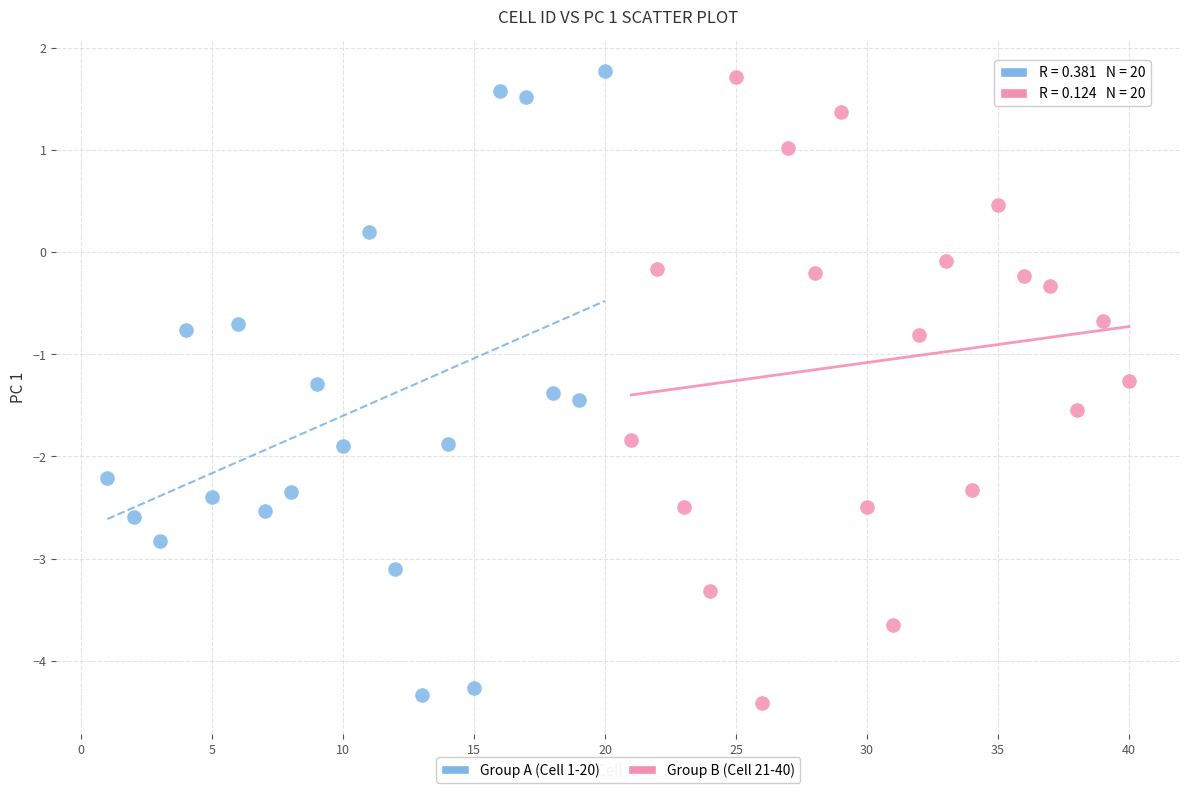

What are all the series names shown in the legend?

Group A (Cell 1-20), Group B (Cell 21-40)